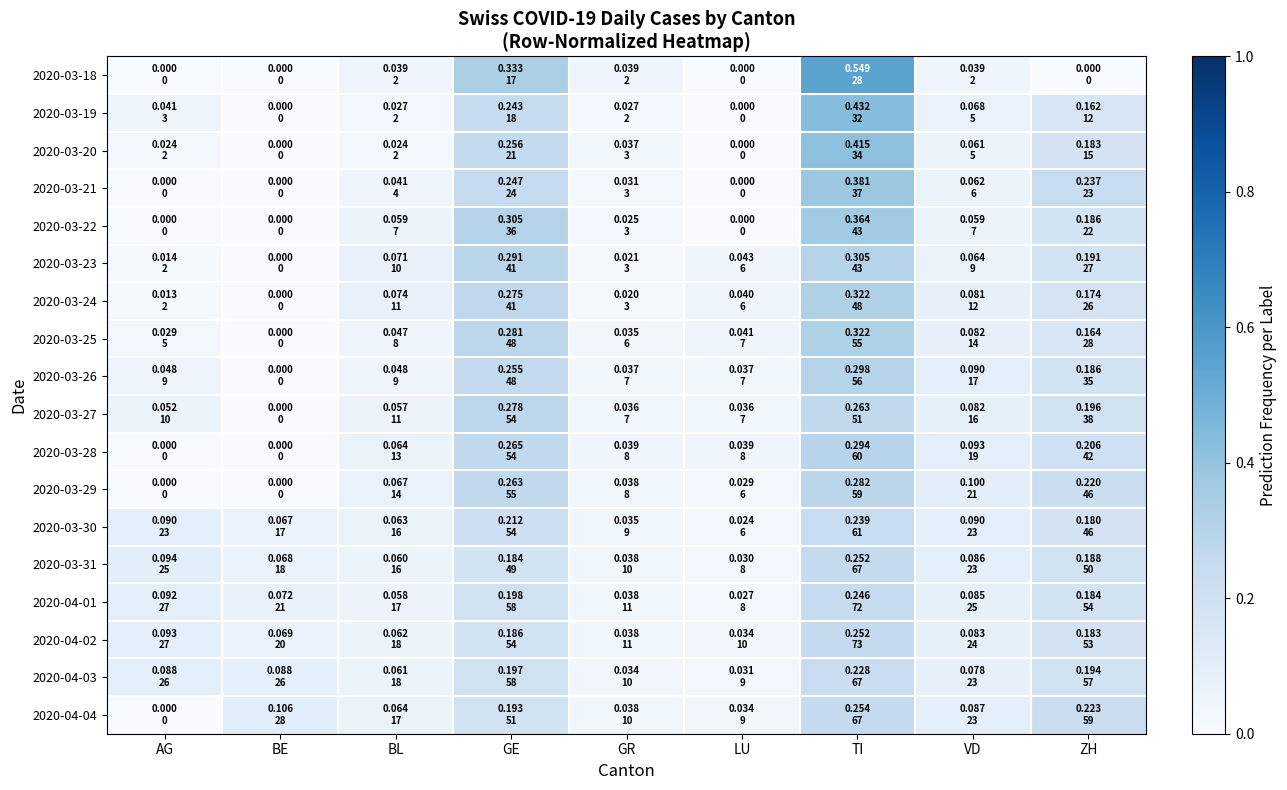

List the series in order of their peak value, lowest first.

2020-04-03, 2020-03-30, 2020-04-01, 2020-04-02, 2020-03-31, 2020-04-04, 2020-03-27, 2020-03-29, 2020-03-28, 2020-03-26, 2020-03-23, 2020-03-25, 2020-03-24, 2020-03-22, 2020-03-21, 2020-03-20, 2020-03-19, 2020-03-18